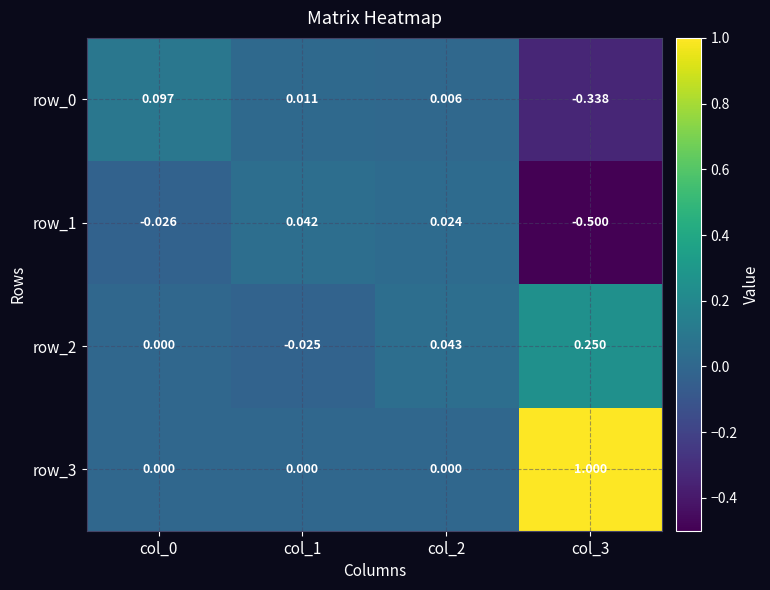

What is the greatest value displayed?

1.0